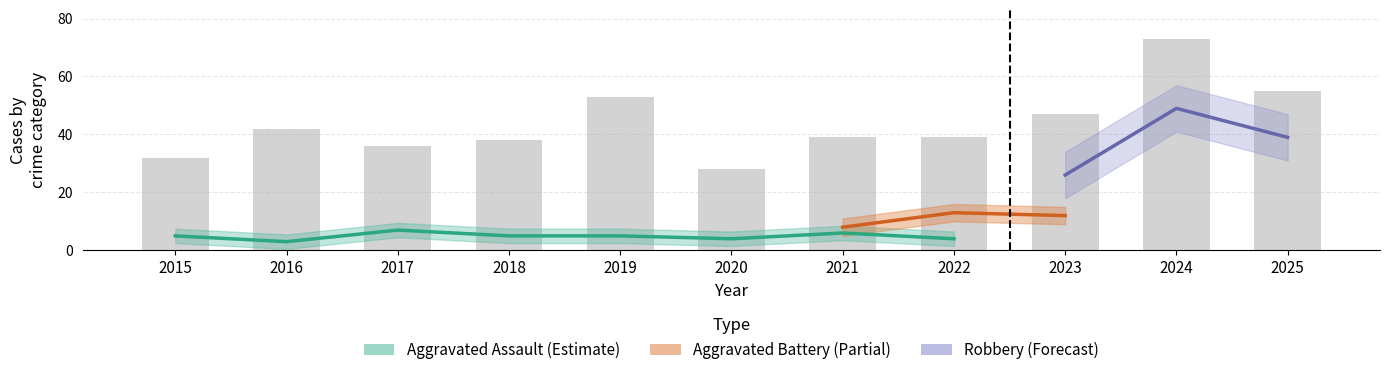

The value of Total at 2024 is 40. True or false?

False